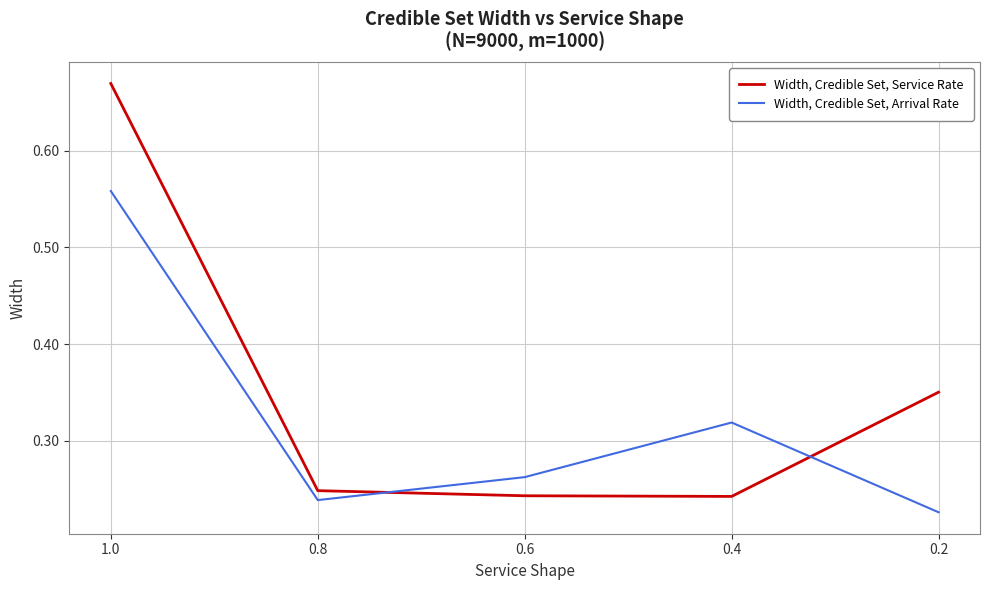

Between which two adjacent categories do Width, Credible Set, Service Rate and Width, Credible Set, Arrival Rate first intersect?

0.8 and 0.6